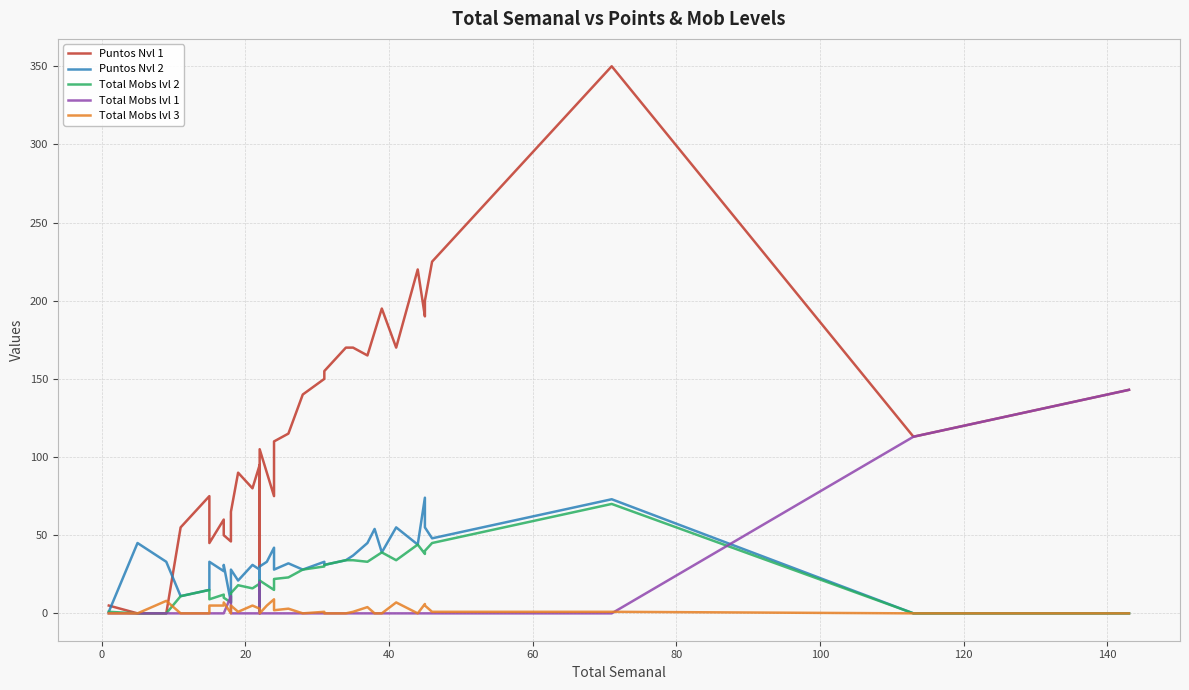

Is it true that Puntos Nvl 2 equals 14 at 120?

False